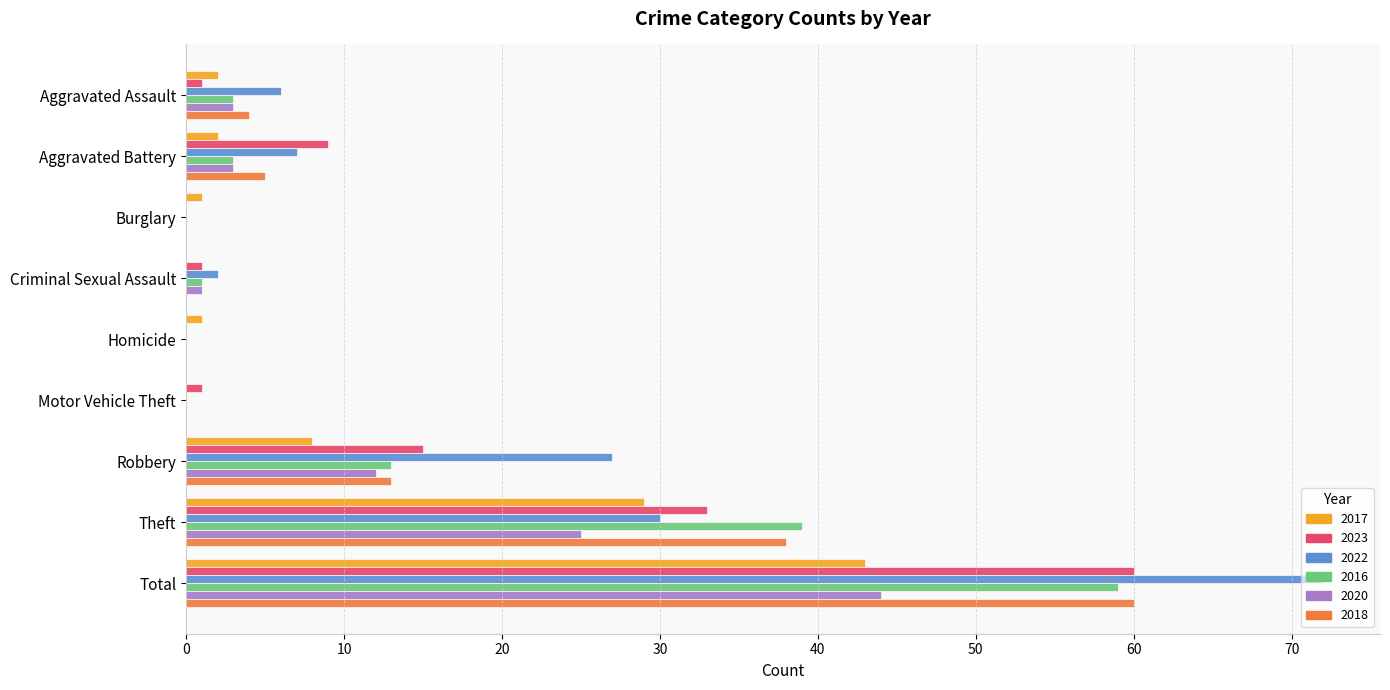

At which category is the sum across all series the highest?

Total